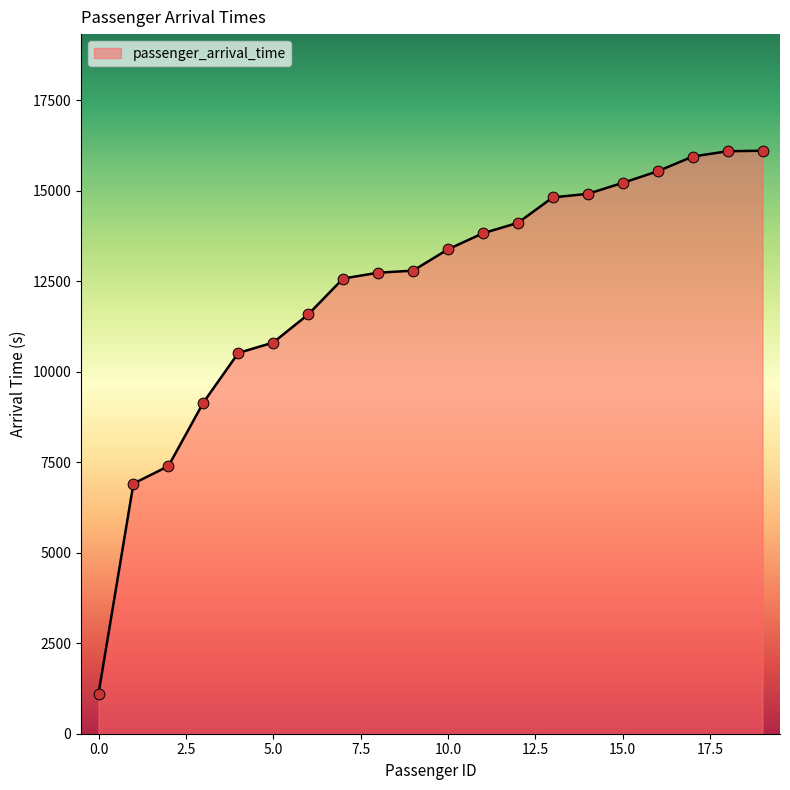

What is the maximum value shown in the chart?

16107